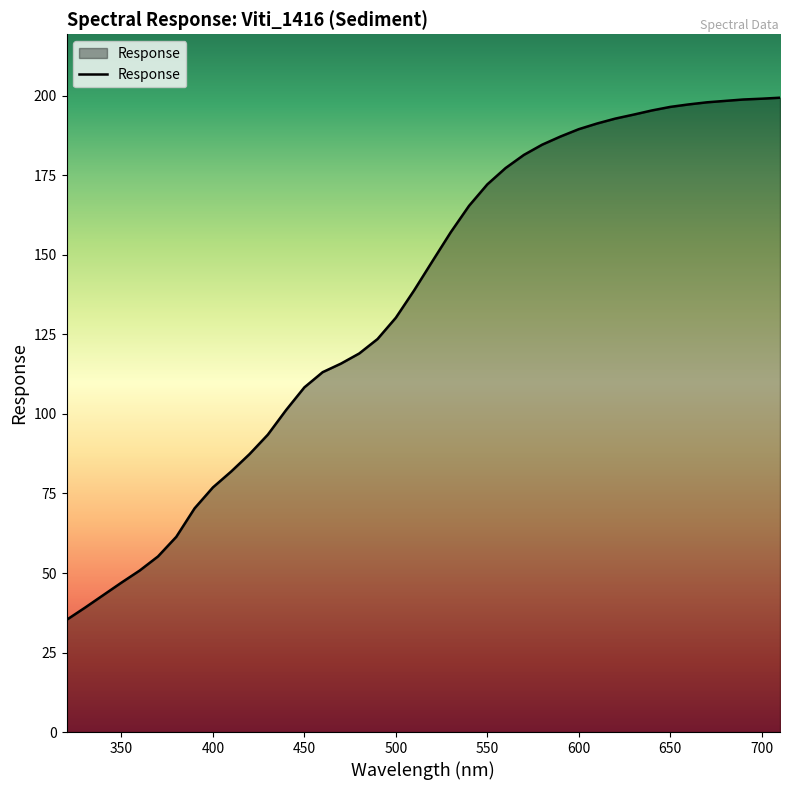

What is the maximum value shown in the chart?

199.4